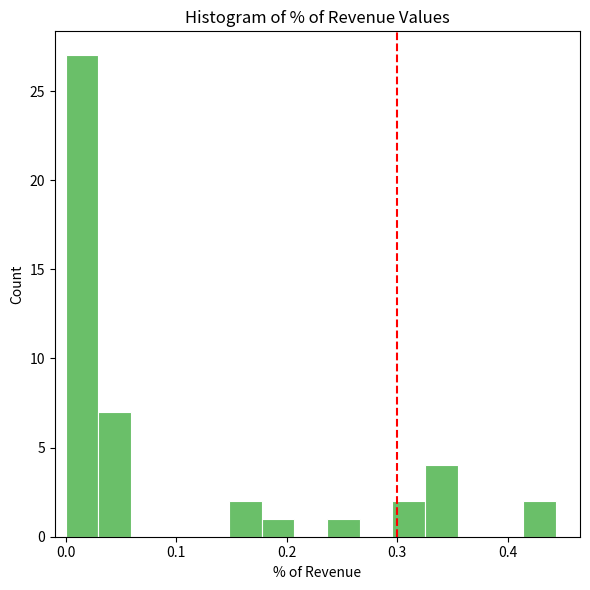

Around what value on the x-axis is the tallest bar? Give the approximate position of its centre, as read against the axis.

0.01